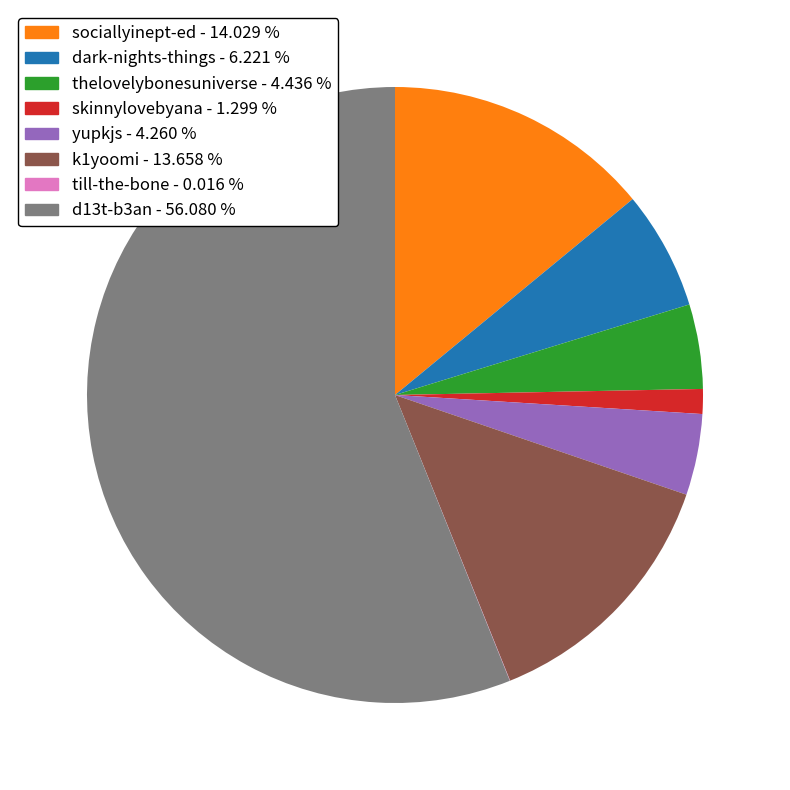

Combined, do skinnylovebyana - 1.299 % and yupkjs - 4.260 % account for over 50%?

No